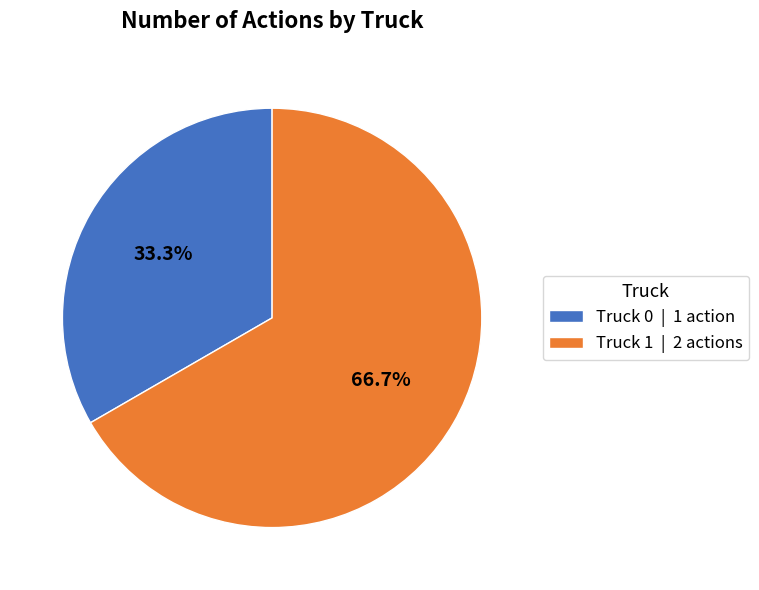

To the nearest percent, what percentage of the pie is Truck 1?

67%